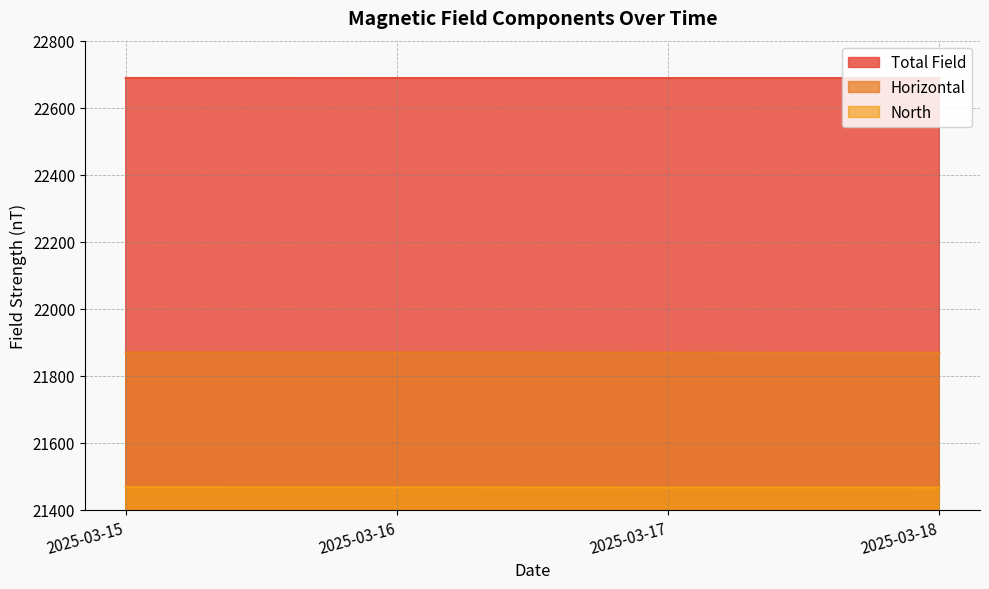

The Horizontal series shows 21869.4 at 2025-03-17. True or false?

True